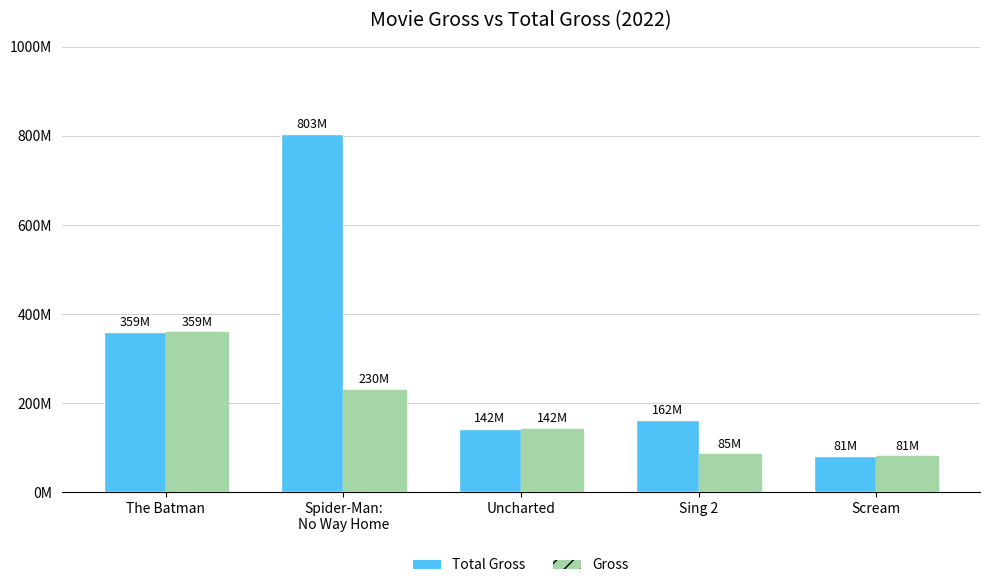

Is the value of Gross at Spider-Man:
No Way Home greater than the value of Total Gross at The Batman?

No